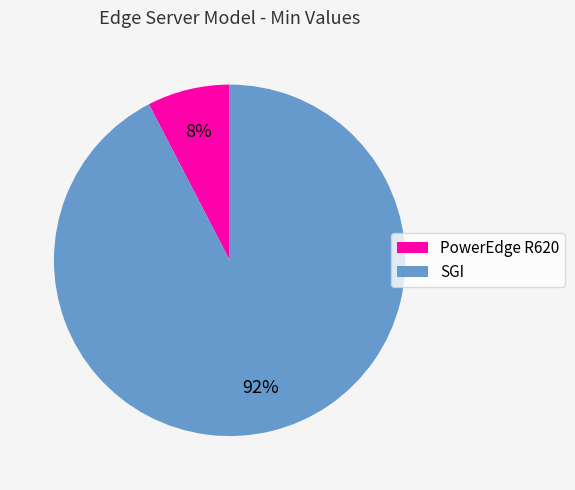

Which has a higher value, PowerEdge R620 or SGI?

SGI